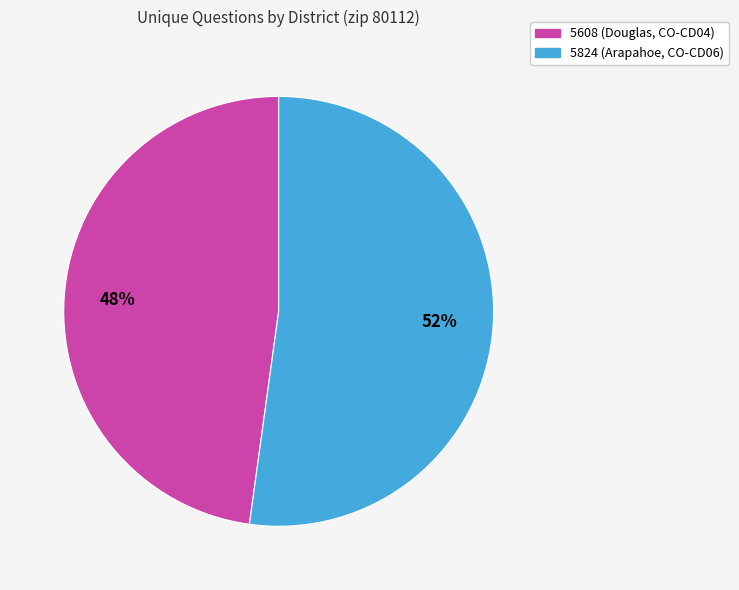

Rank the categories by value from lowest to highest.

5608 (Douglas, CO-CD04), 5824 (Arapahoe, CO-CD06)